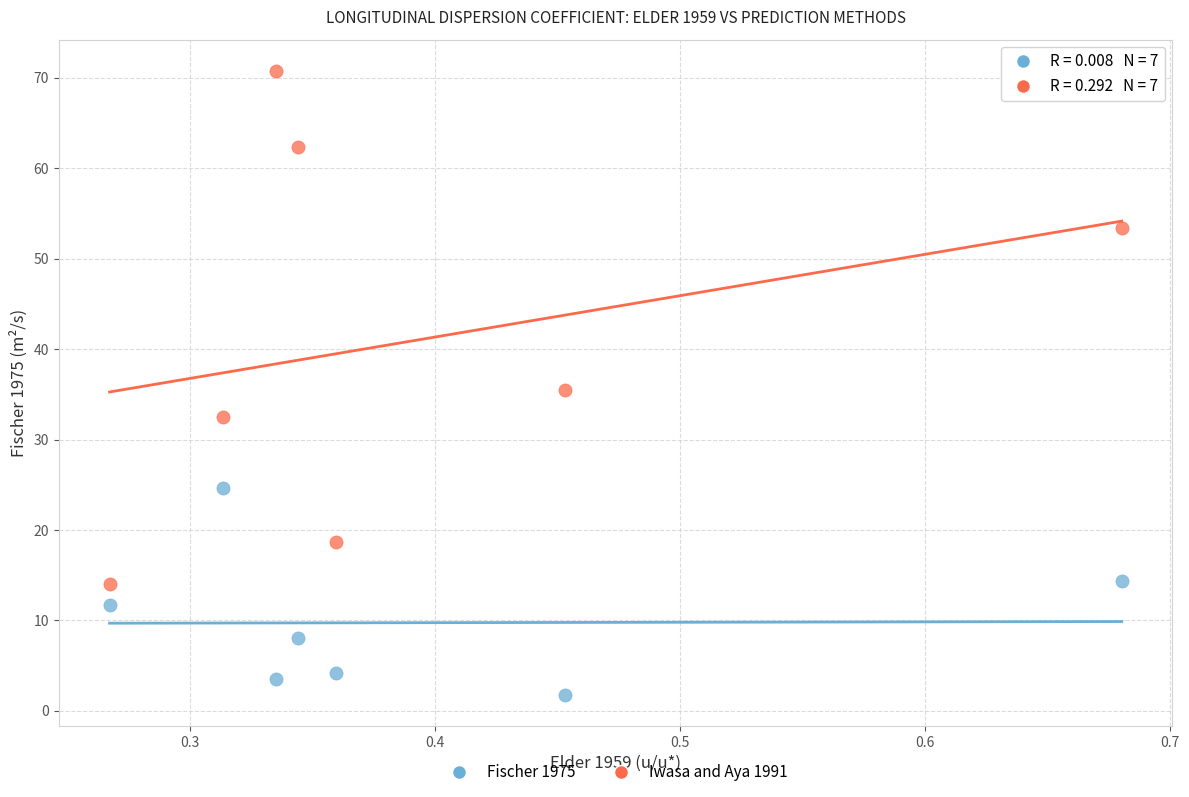

What are all the series names shown in the legend?

Fischer 1975, Iwasa and Aya 1991